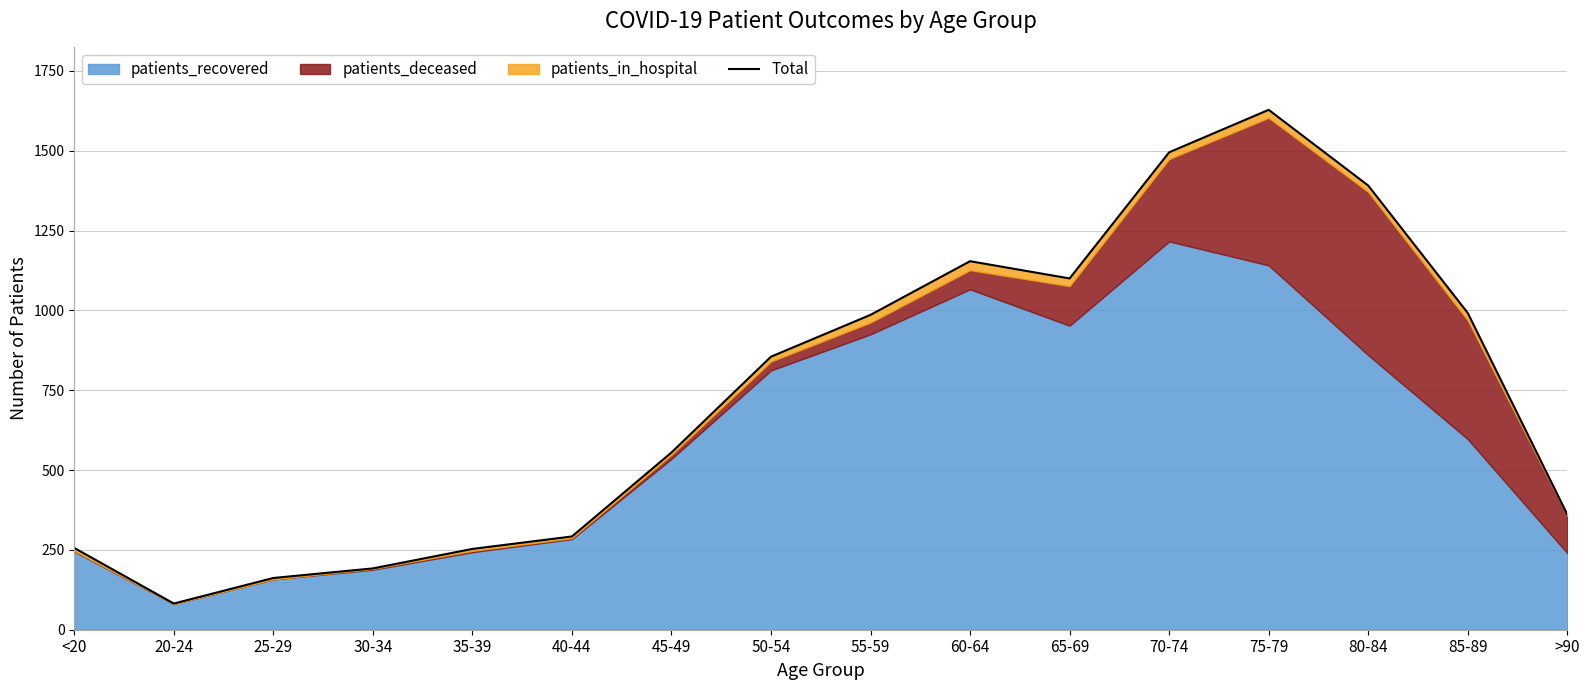

Approximately how many times larger is the value at 75-79 compared to 45-49?

2.9